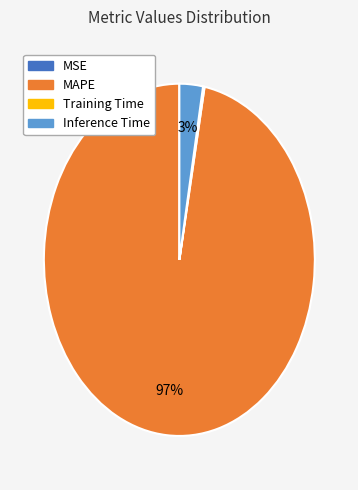

Is there a majority slice in this chart?

Yes